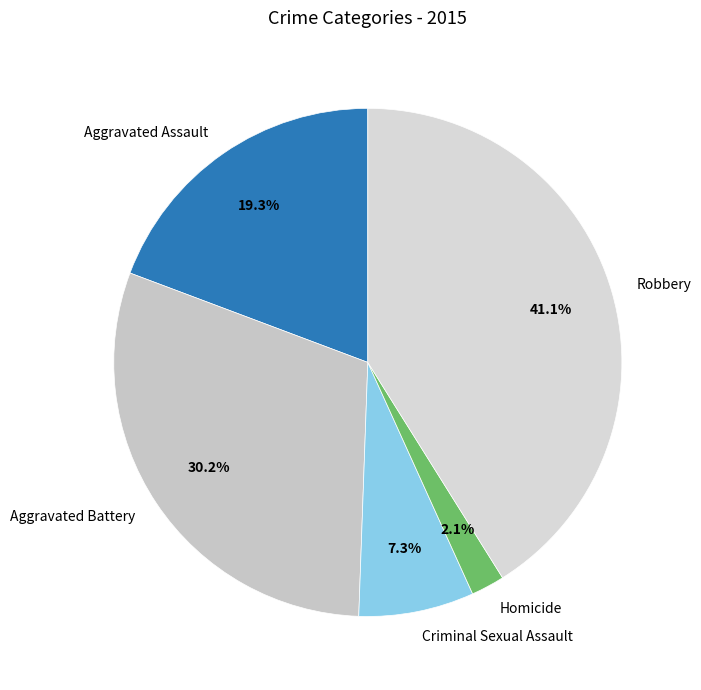

What percentage is the Aggravated Assault slice, to the nearest percent?

19%